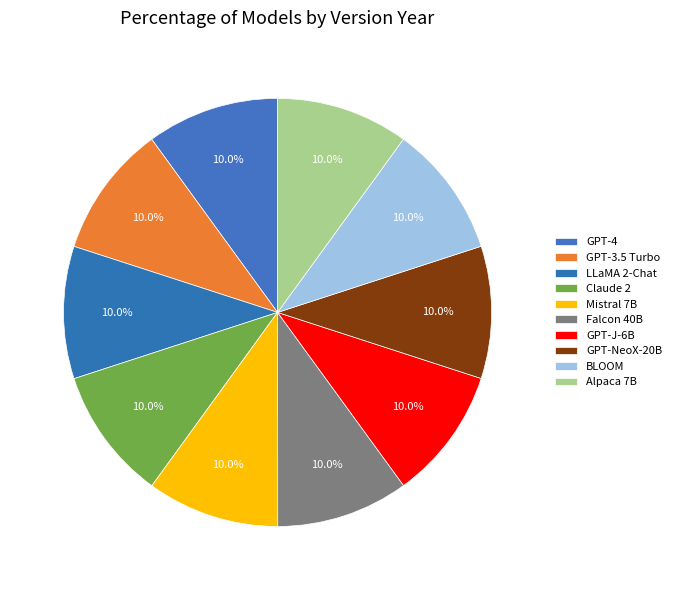

Rank the categories by value from lowest to highest.

GPT-J-6B, GPT-NeoX-20B, BLOOM, GPT-3.5 Turbo, LLaMA 2-Chat, Claude 2, Mistral 7B, Falcon 40B, Alpaca 7B, GPT-4